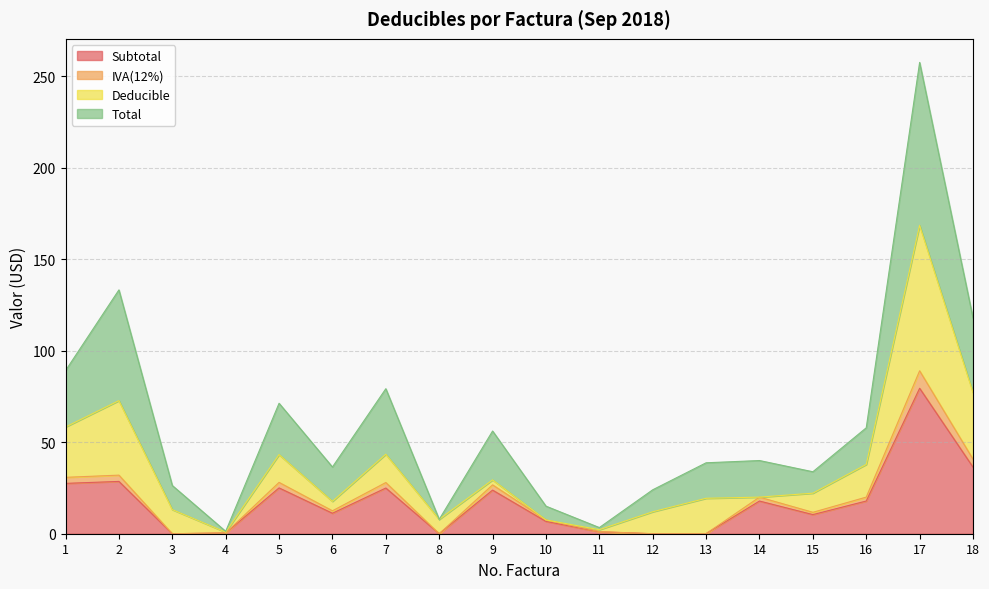

What is the highest value of the Subtotal series?

79.5